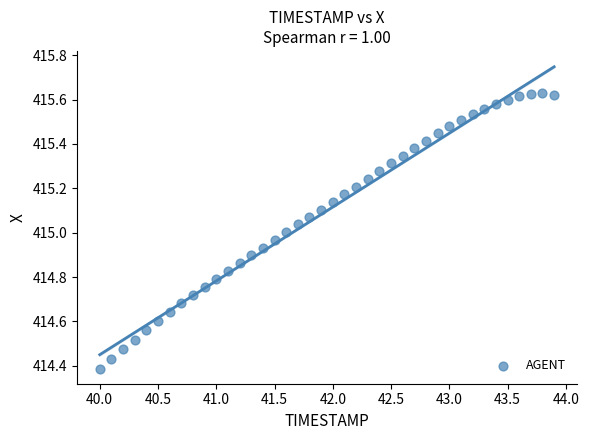

What is the range of Y values (max minus min)?

1.2